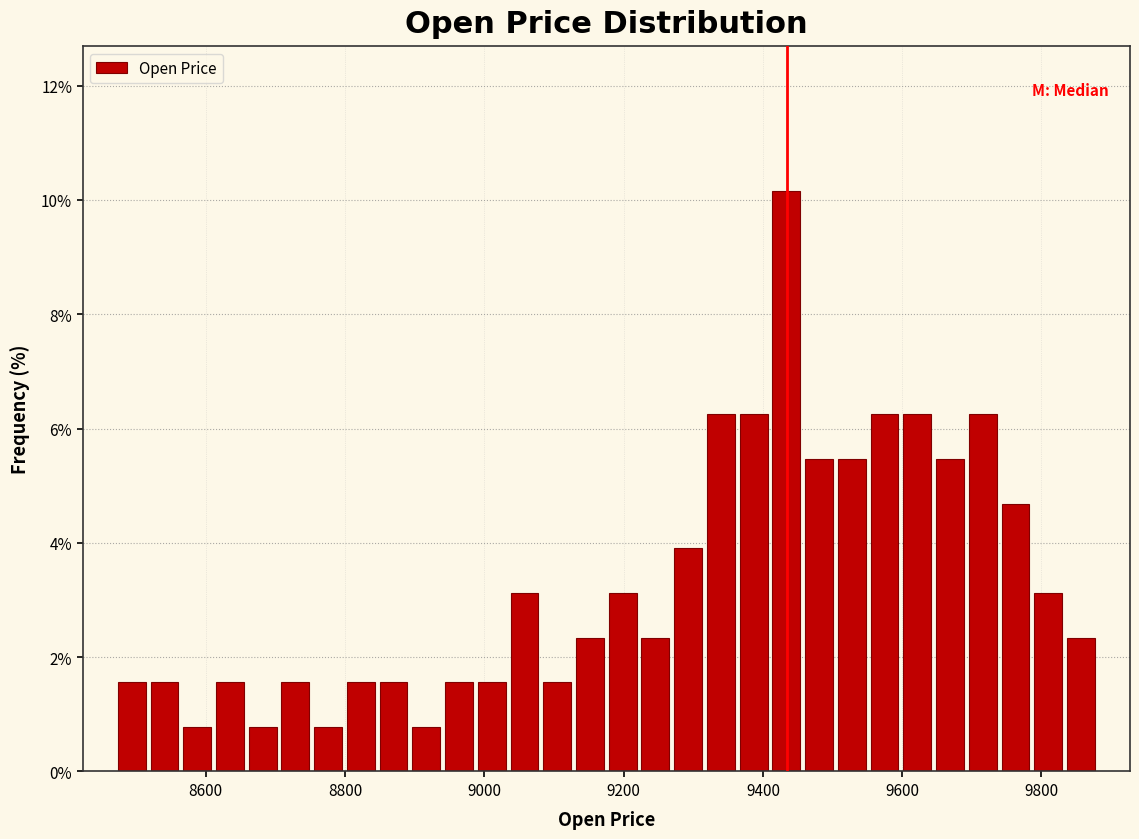

Read against the x-axis, roughly where is the centre of the tallest bar?

9440